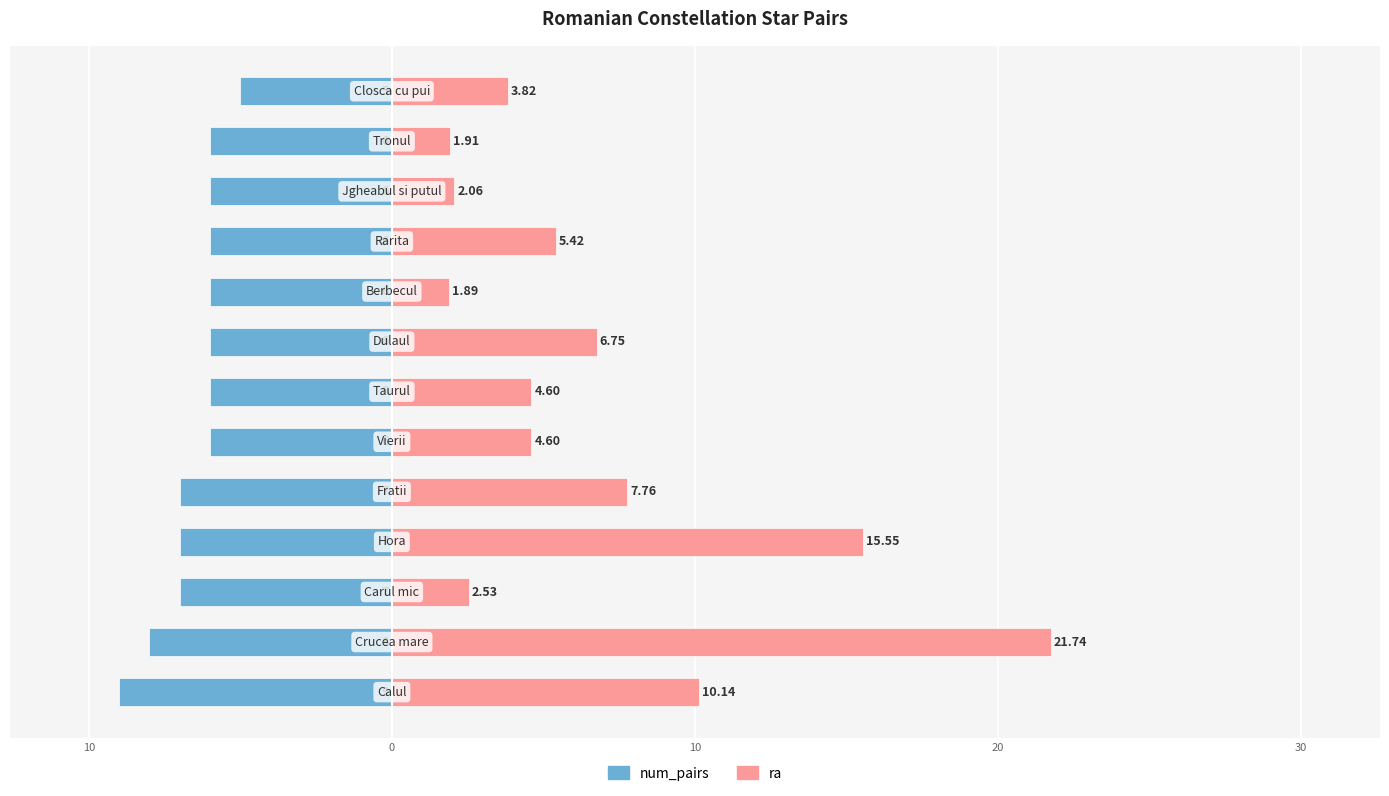

List the series in order of their overall mean, highest first.

ra, num_pairs